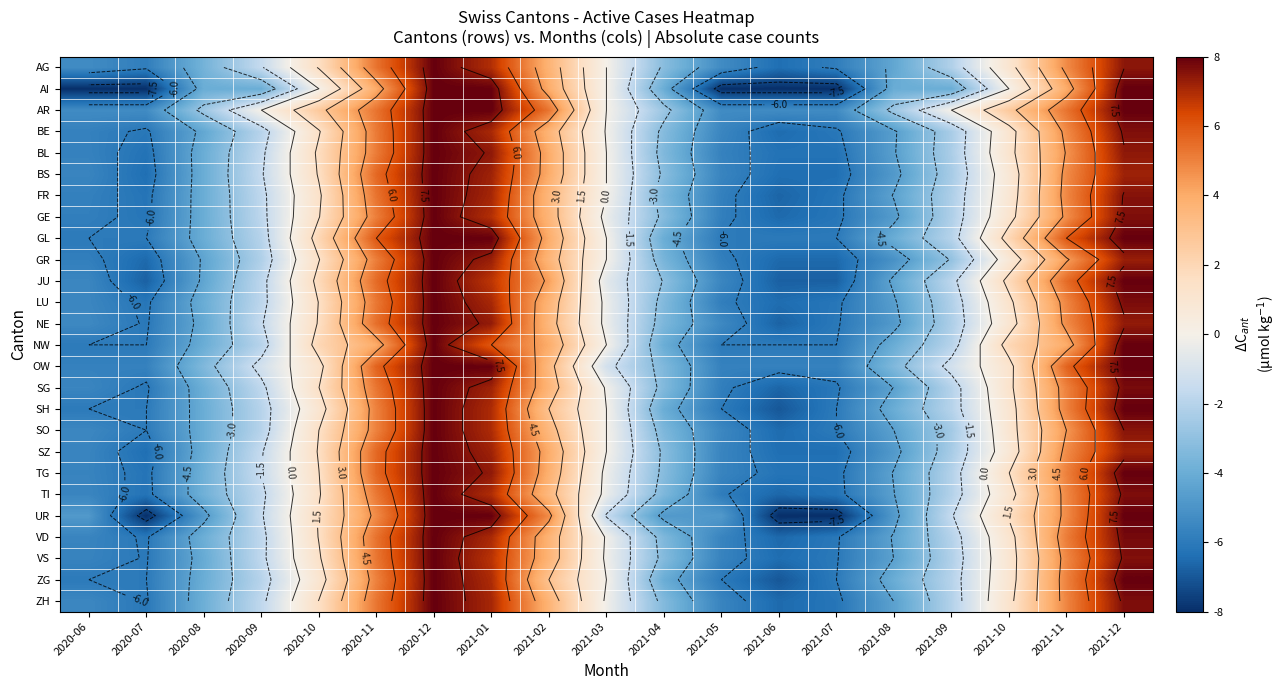

What is the difference between the highest and lowest values at 2021-09?

4.0